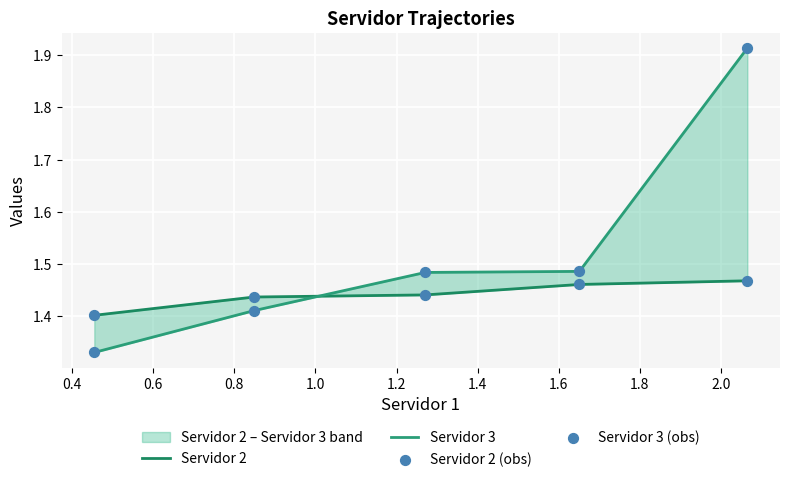

Which series has the largest Y range (max minus min)?

Servidor 3